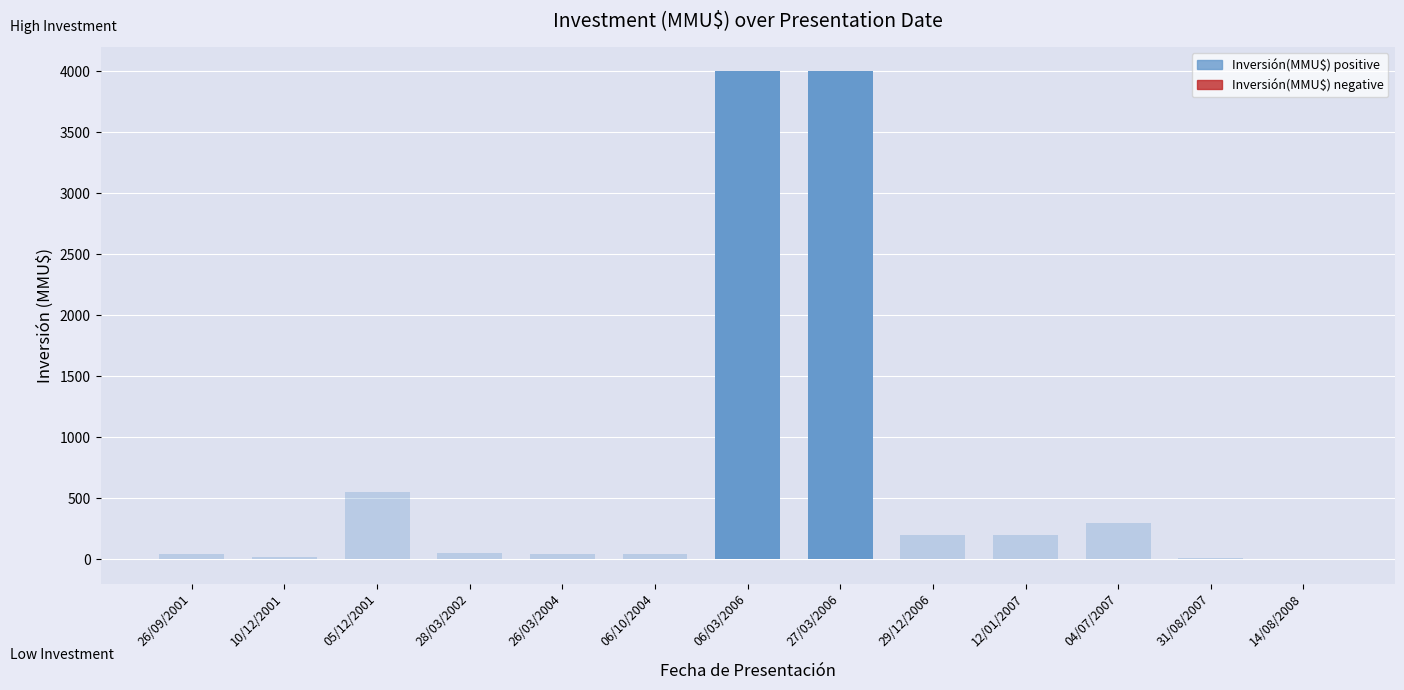

What is the difference between the values at 12/01/2007 and 26/03/2004?

159.0